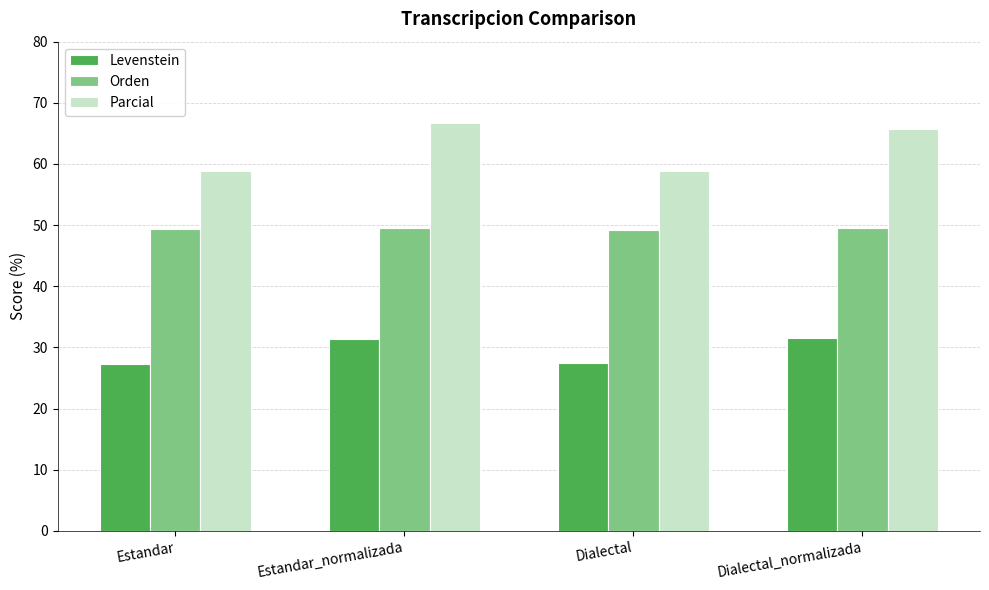

What are all the series names shown in the legend?

Levenstein, Orden, Parcial